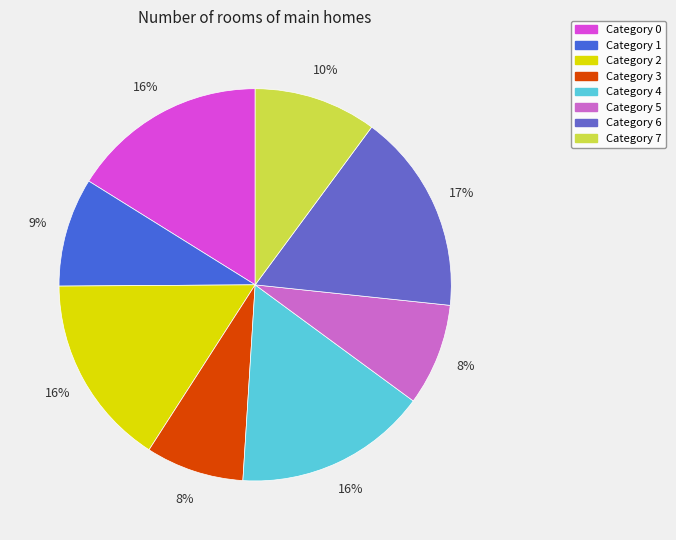

How many slices are in this pie chart?

8